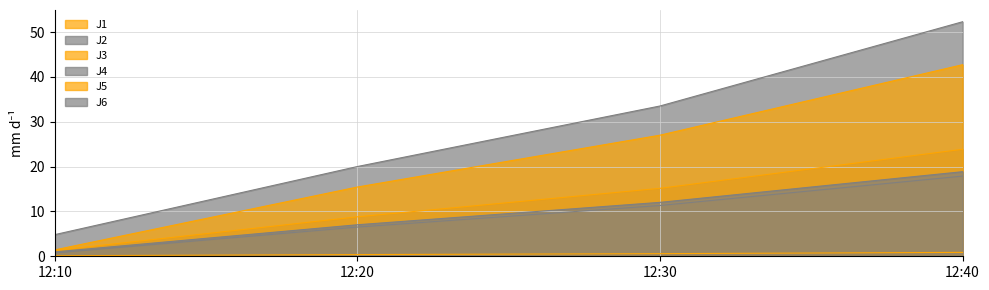

Does the chart display data point markers on the line(s)?

No